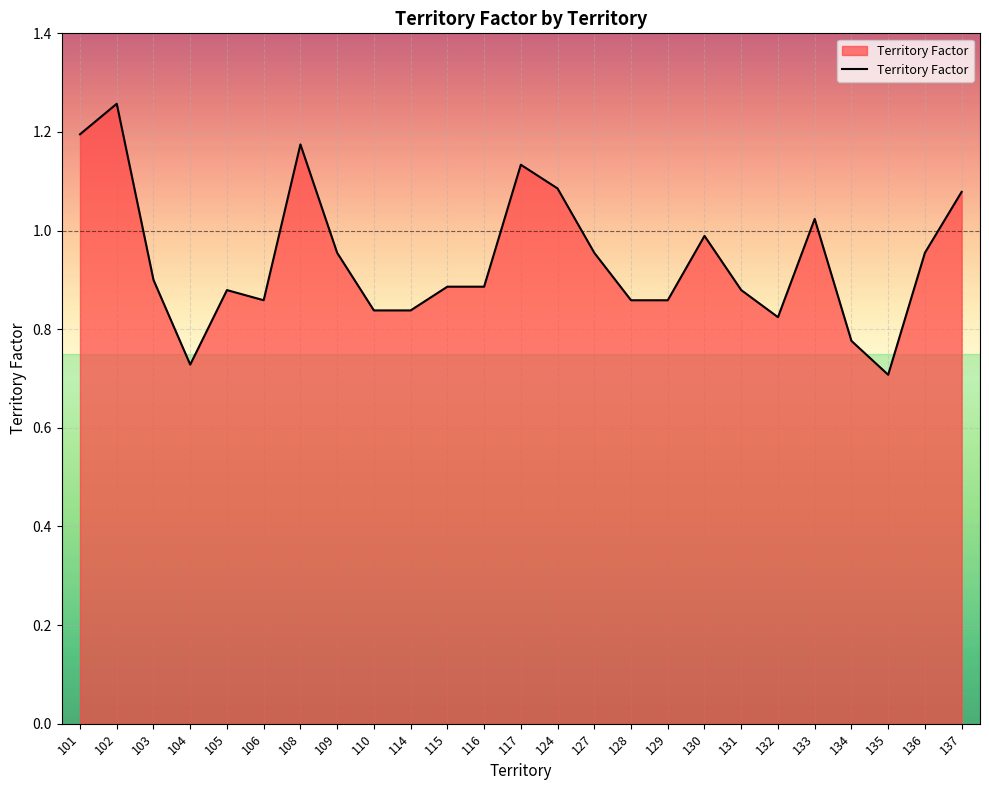

The chart shows a value of 0.5 at 101. True or false?

False